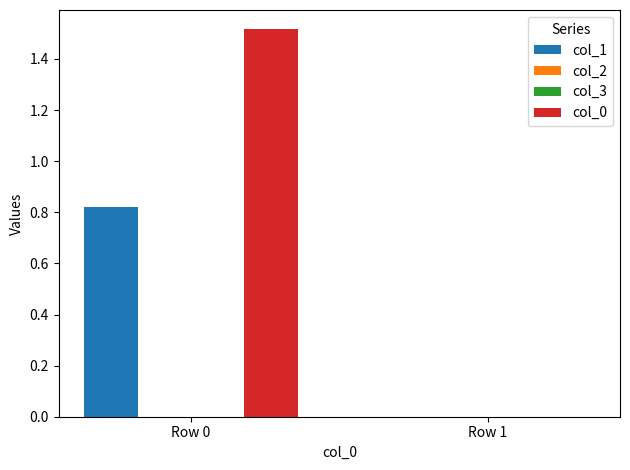

Where is col_2 nearest to the value 0?

Row 0